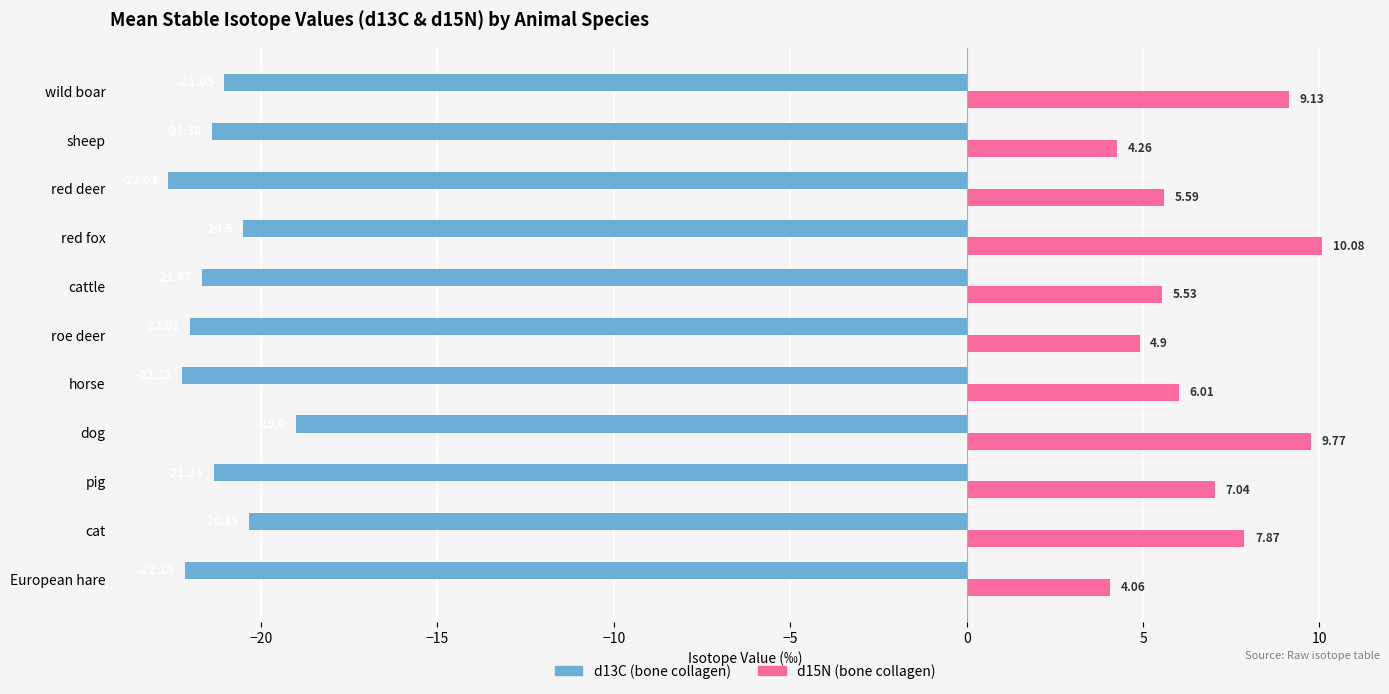

At which label is d15N (bone collagen) closest to 7?

pig